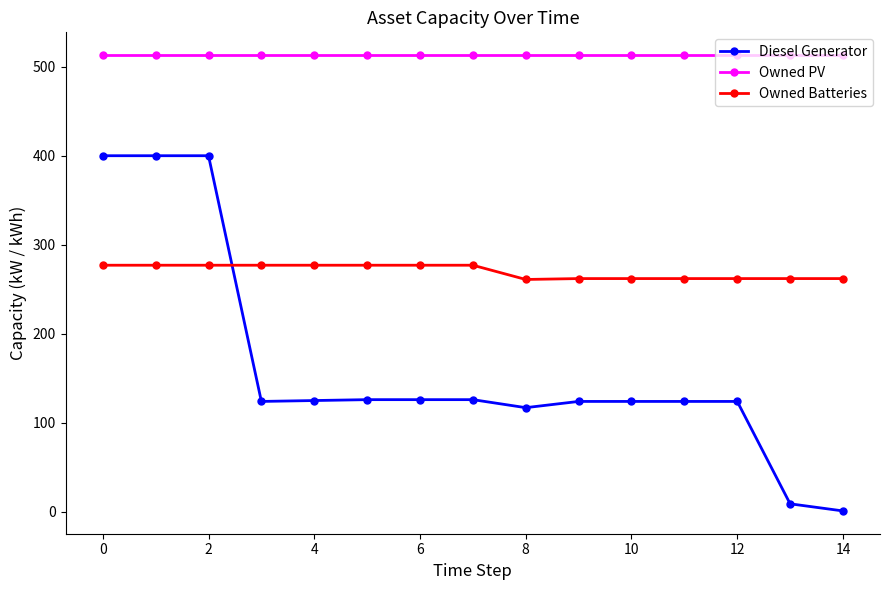

What is the average value of the Owned PV series?

513